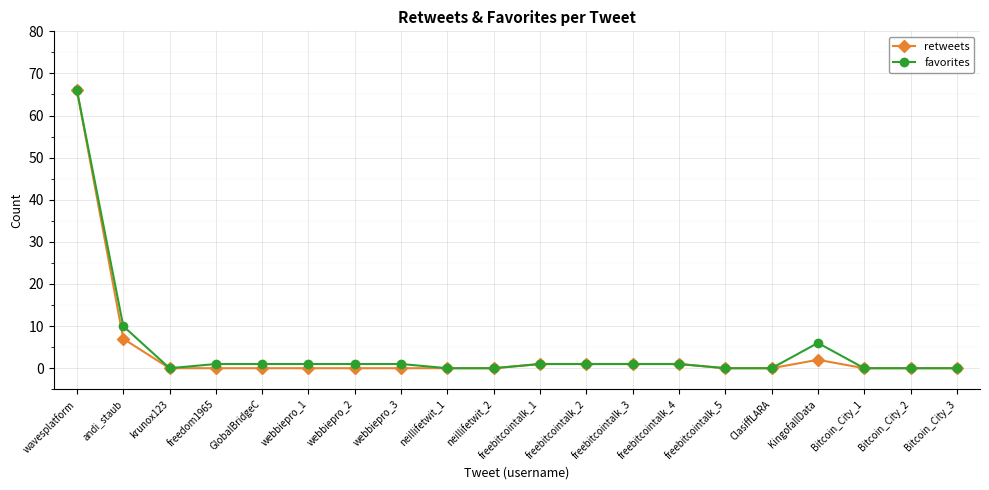

What is the greatest value displayed?

66